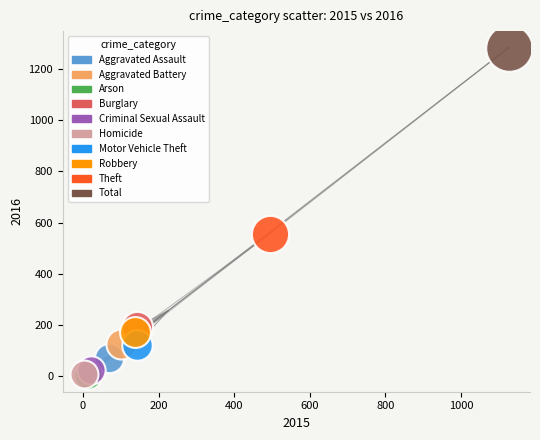

What are all the series names shown in the legend?

Aggravated Assault, Aggravated Battery, Arson, Burglary, Criminal Sexual Assault, Homicide, Motor Vehicle Theft, Robbery, Theft, Total